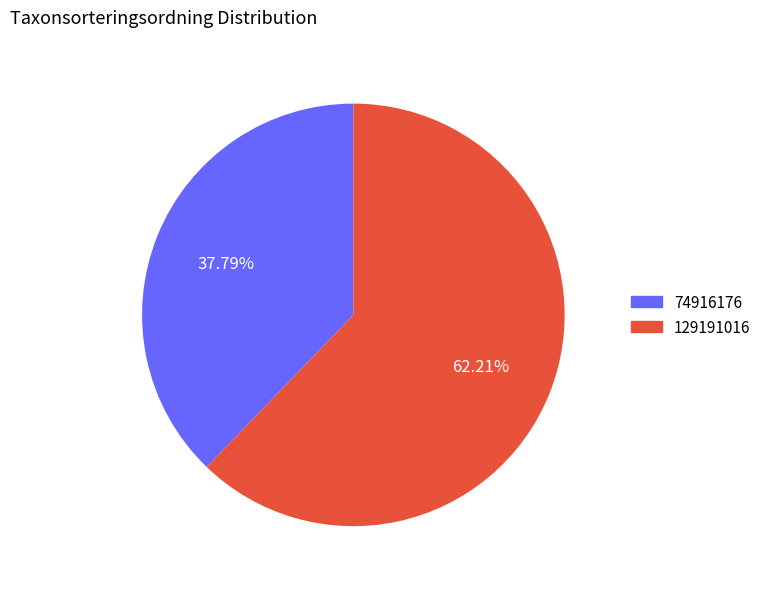

What percentage is the 74916176 slice, to the nearest percent?

38%